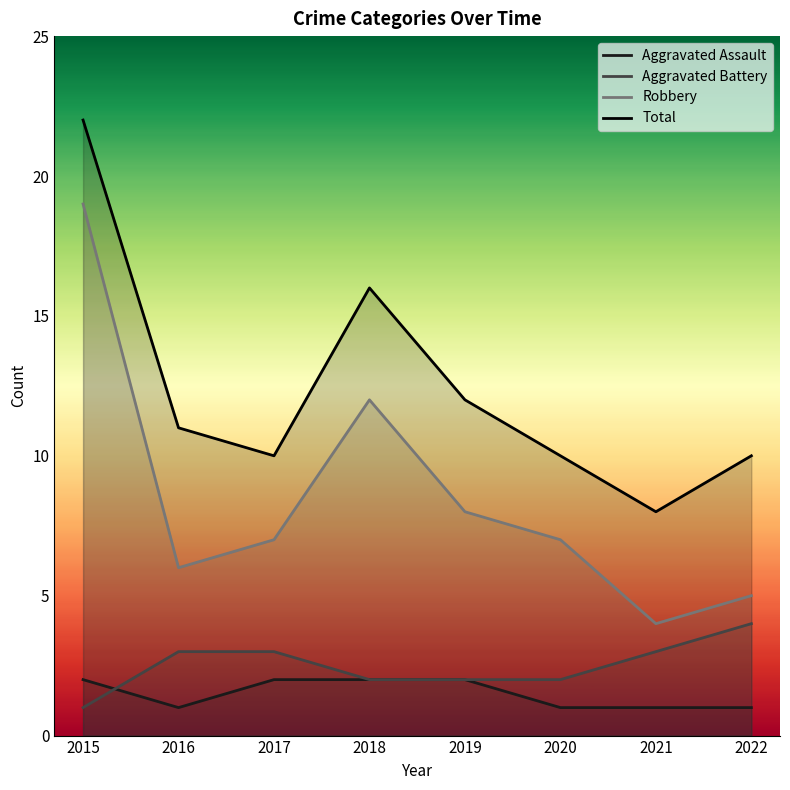

What is the greatest value displayed?

22